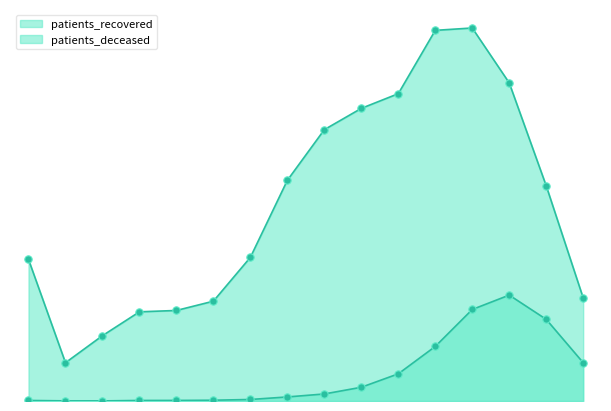

Which series has the widest spread of Y values?

patients_recovered